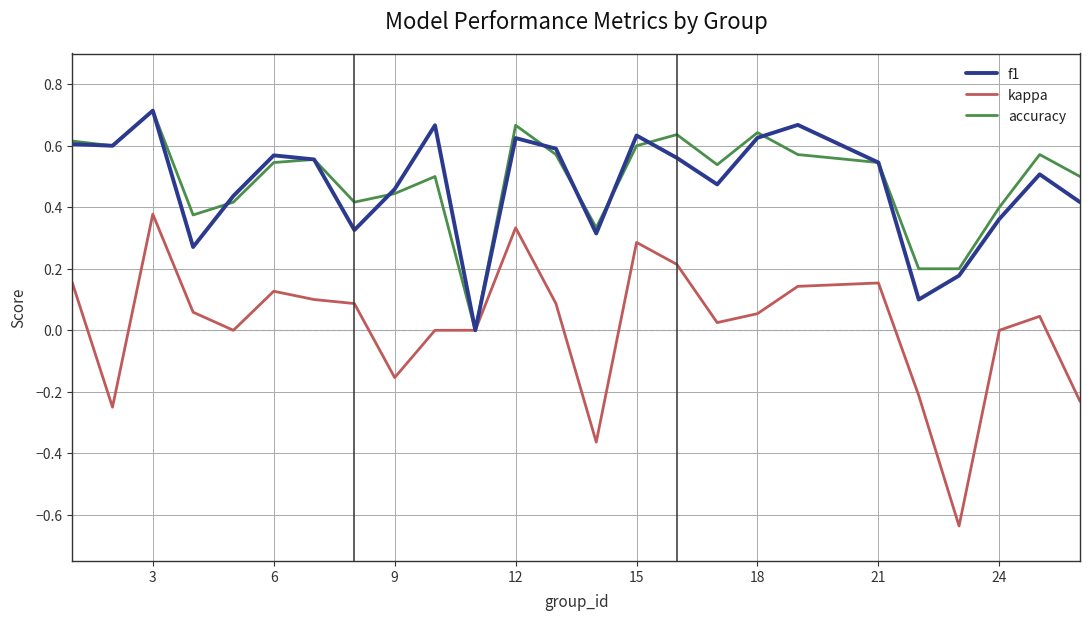

What are all the series names shown in the legend?

f1, kappa, accuracy